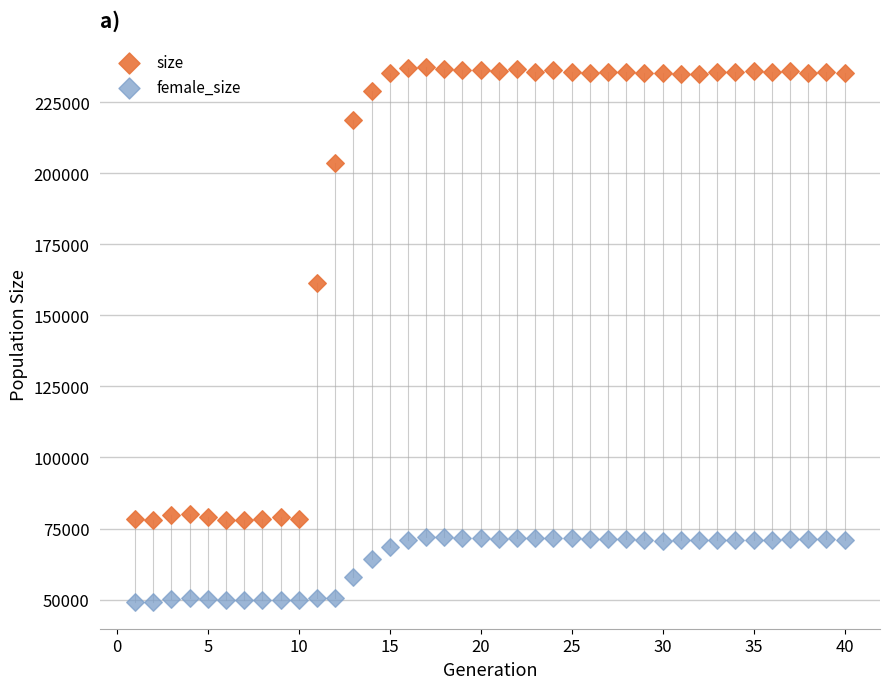

Which series has the widest spread of Y values?

size